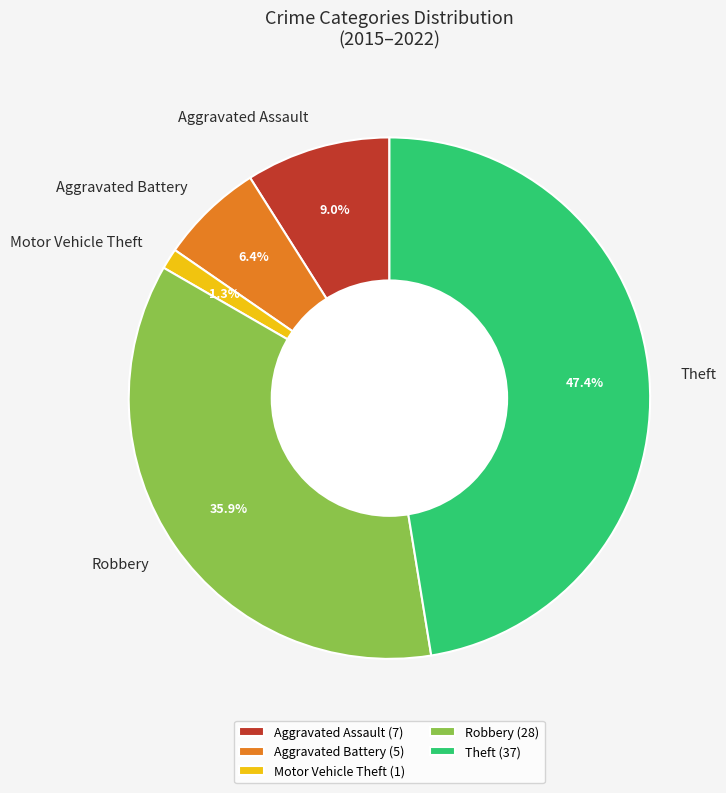

How much of the chart is everything except Aggravated Assault?

91.0%